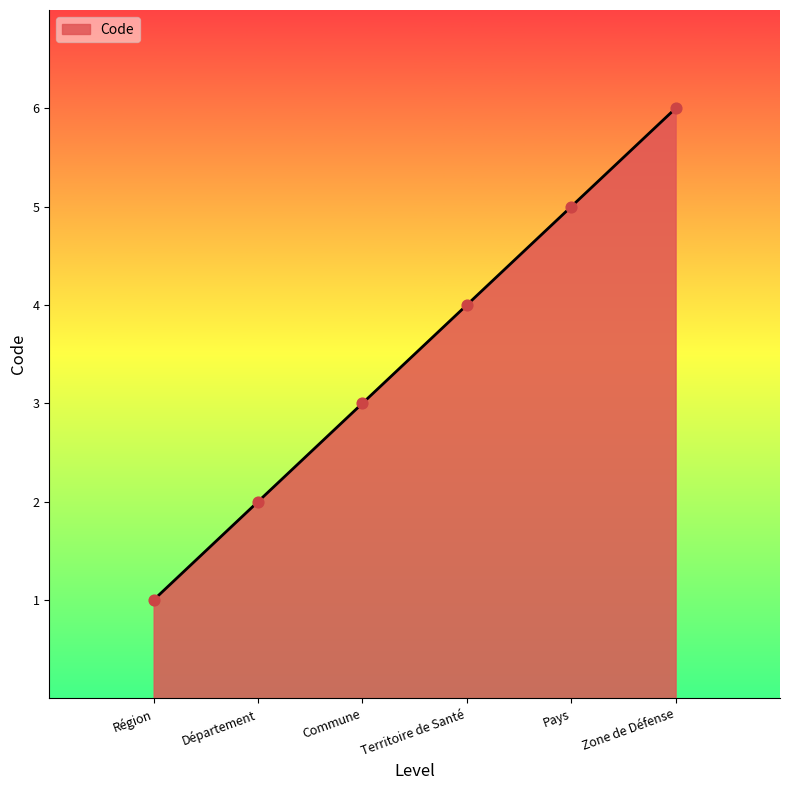

Approximately how many times larger is the value at Pays compared to Département?

2.5